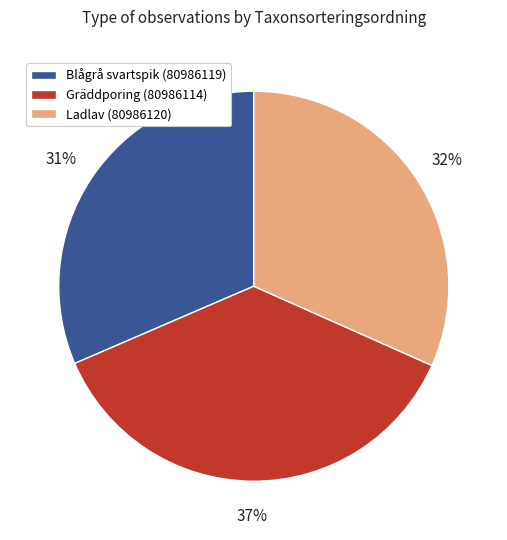

Which has a higher value, Ladlav (80986120) or Gräddporing (80986114)?

Gräddporing (80986114)